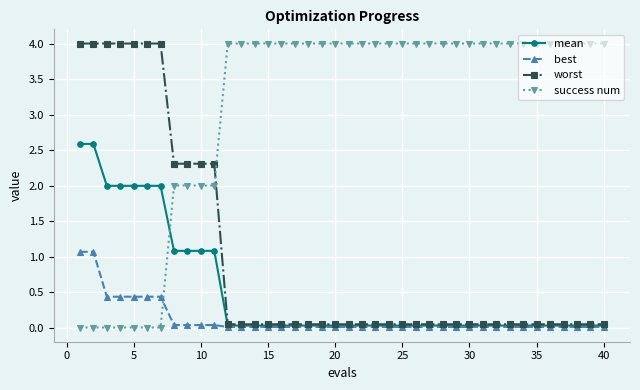

What is the maximum value for success num?

4.0